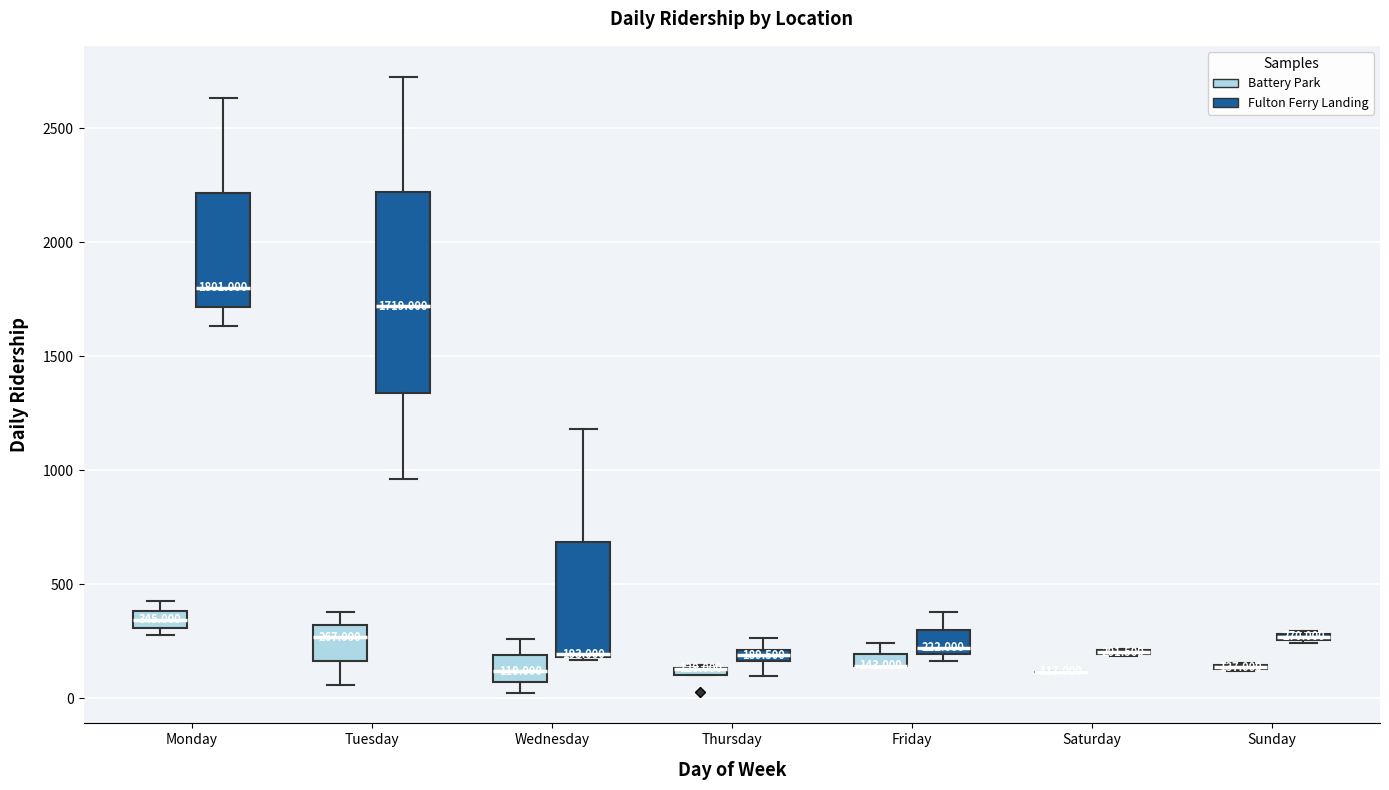

Which box is the tallest, from its lower edge to its upper edge?

Tuesday (Fulton Ferry Landing)